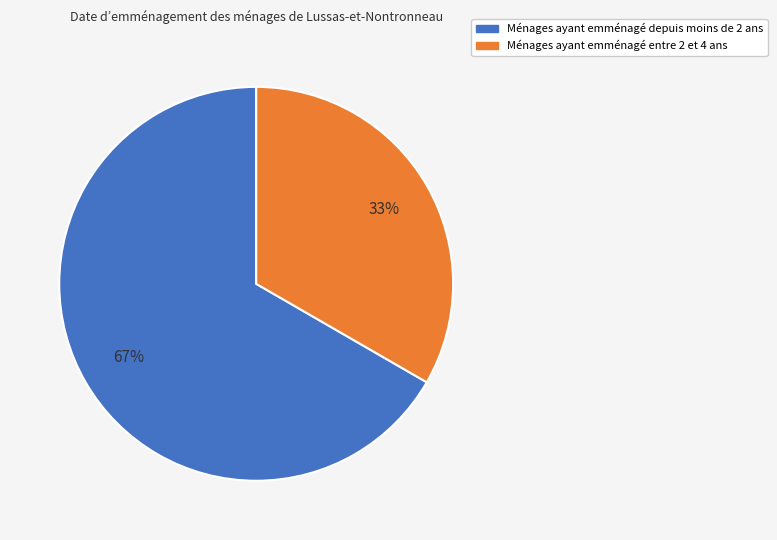

To the nearest percent, what is the average slice percentage?

50%